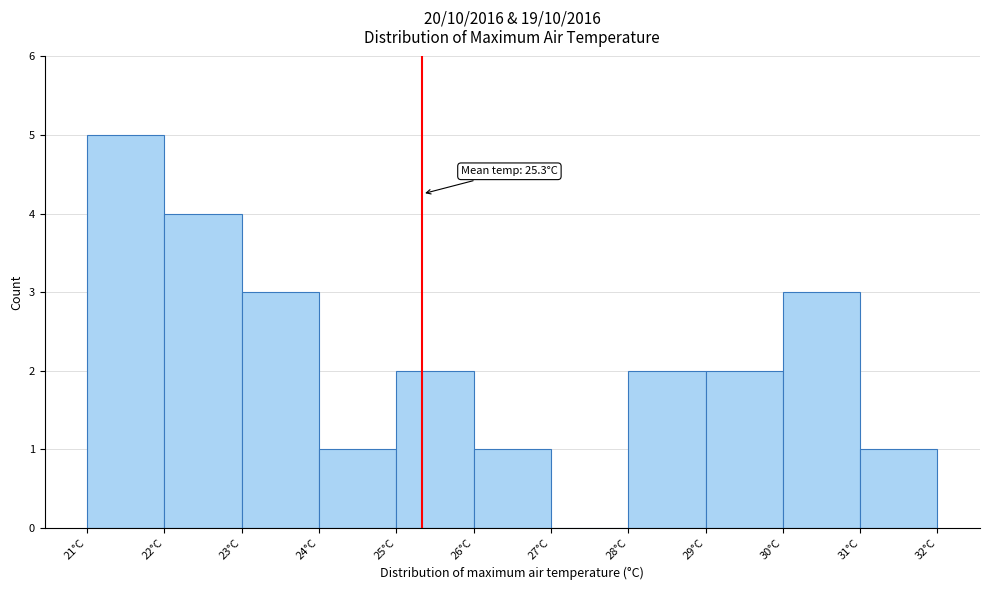

Which range on the x-axis has the tallest bar?

21 to 22